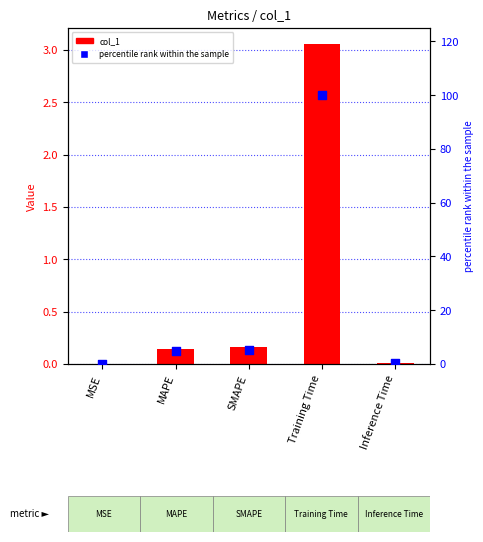

Which series contains the highest Y value?

percentile rank within the sample